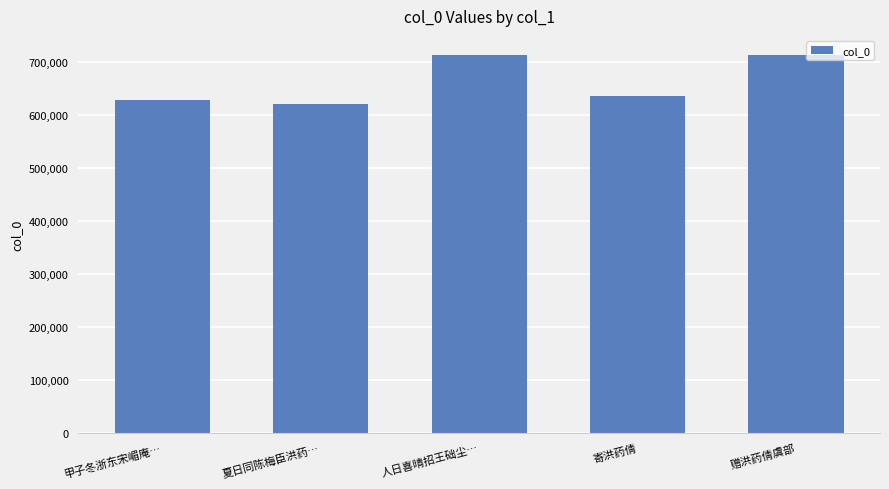

What is the difference between the maximum and second lowest values?

85718